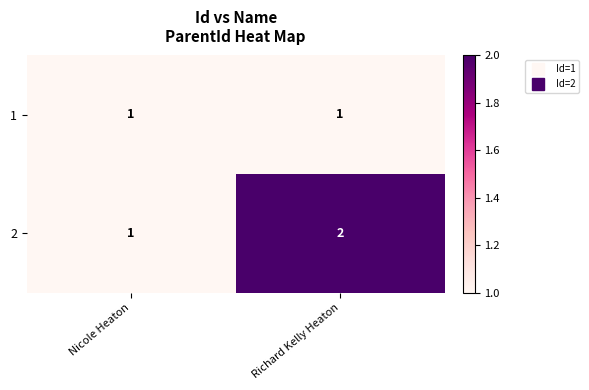

Reading left to right, transcribe all the data shown in this chart.

1: 1	1
2: 1	2